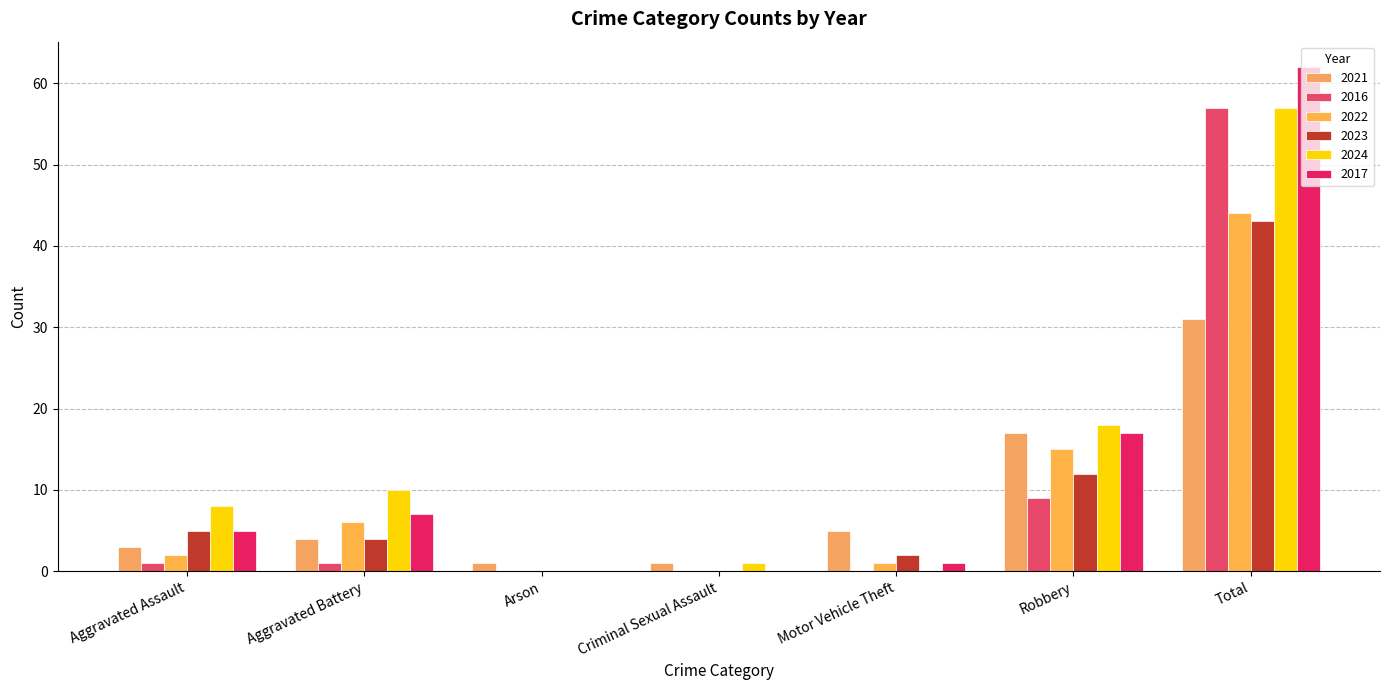

At which label does 2016 reach its peak?

Total